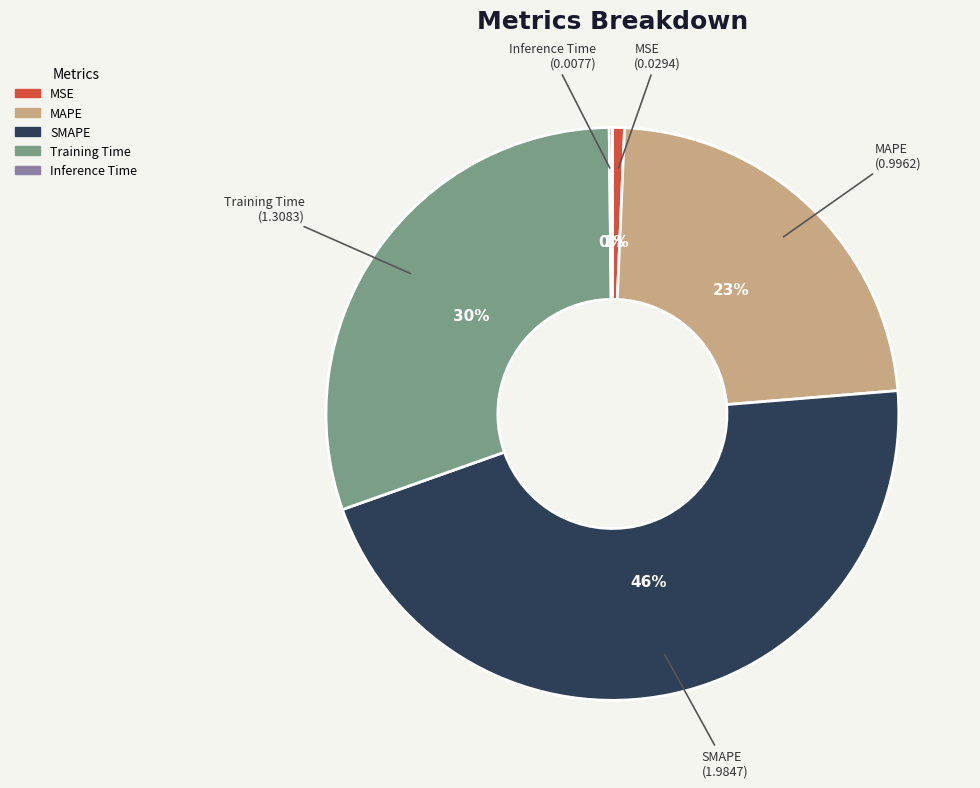

Is the sum of SMAPE and MSE greater than half?

No